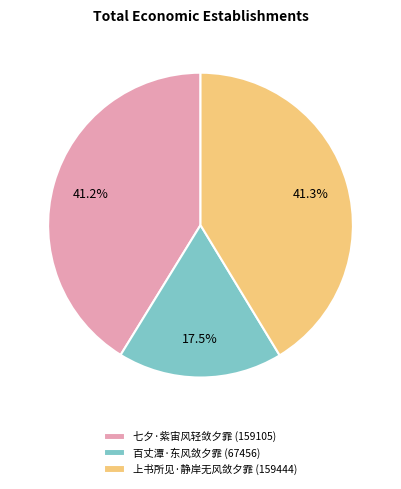

What percentage do 七夕·紫宙风轻敛夕霏 (159105) and 百丈潭·东风敛夕霏 (67456) together represent?

58.7%